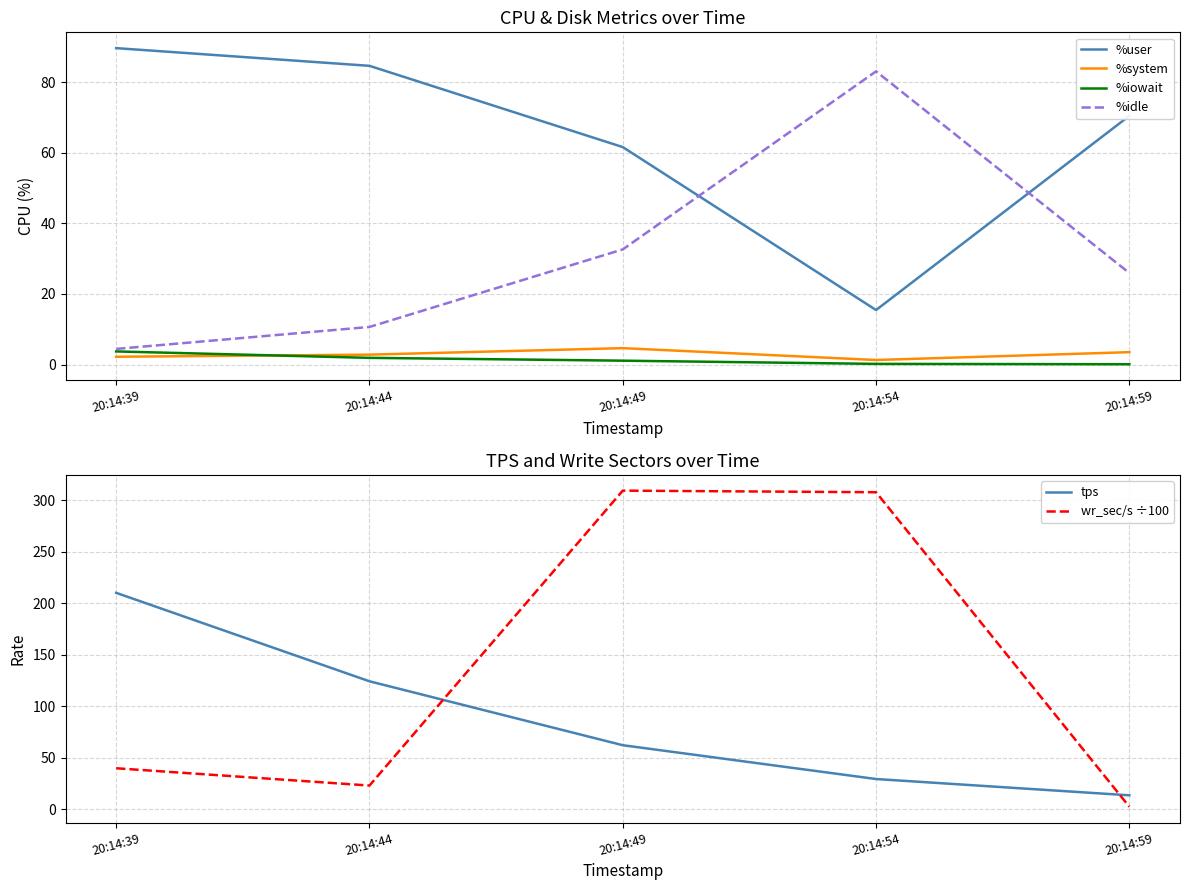

Which label corresponds to the smallest value in the chart?

20:14:59